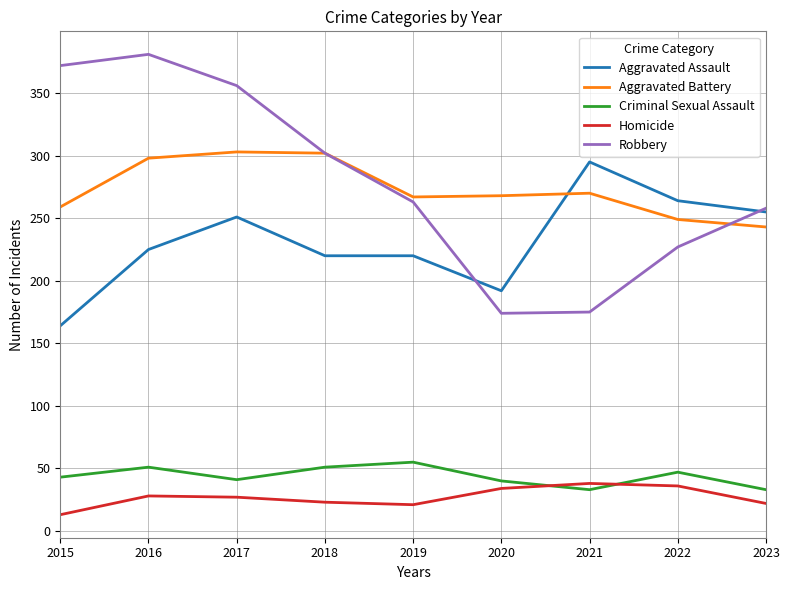

True or false: Robbery and Criminal Sexual Assault intersect in this chart.

False